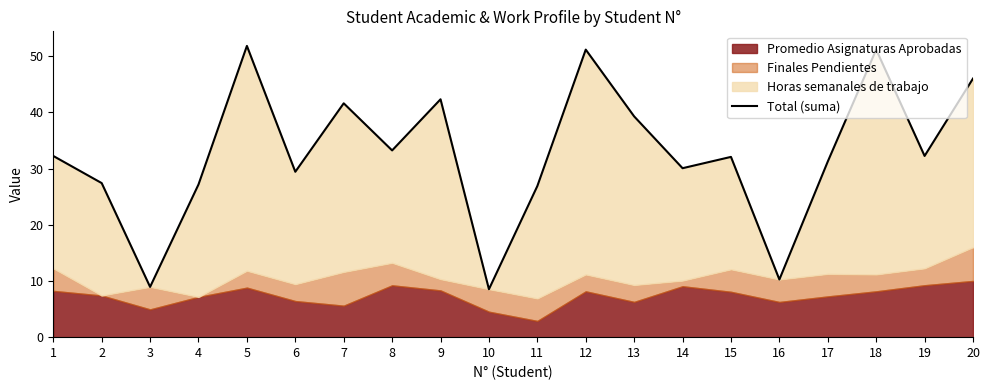

True or false: the data shows 41.6 at 7.

True